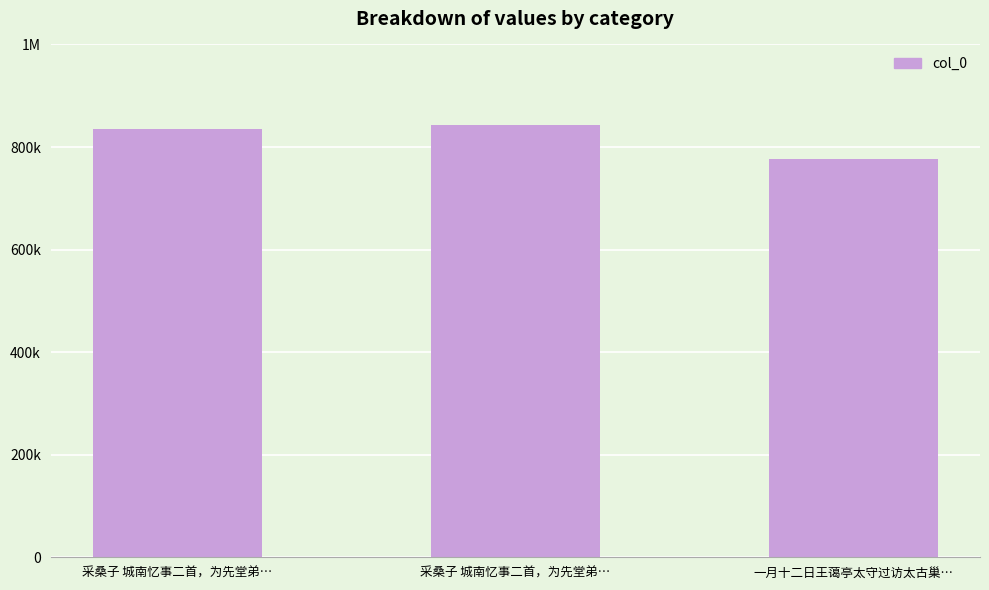

Between 采桑子 城南忆事二首，为先堂弟… and 采桑子 城南忆事二首，为先堂弟…, which is larger?

采桑子 城南忆事二首，为先堂弟…